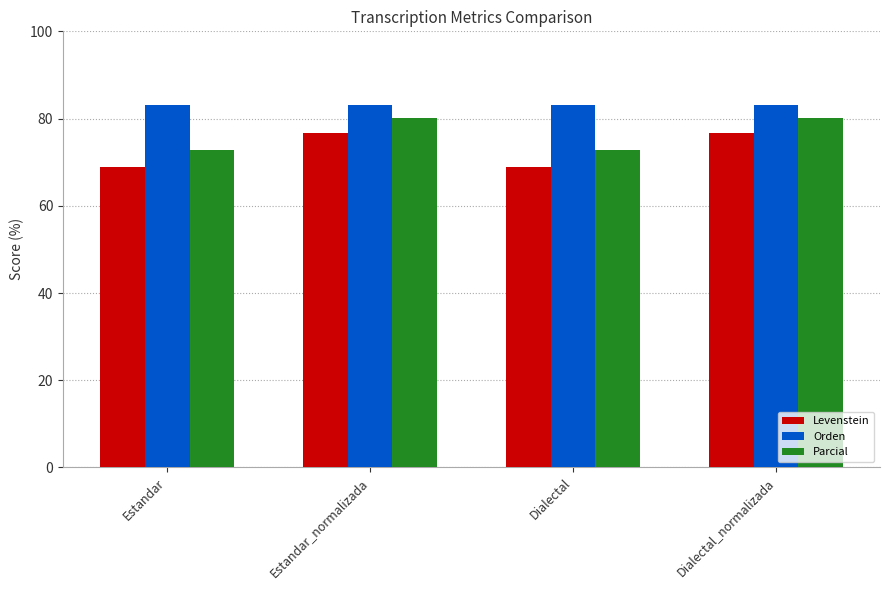

What is the sum of the Orden values at Estandar and Estandar_normalizada?

166.3